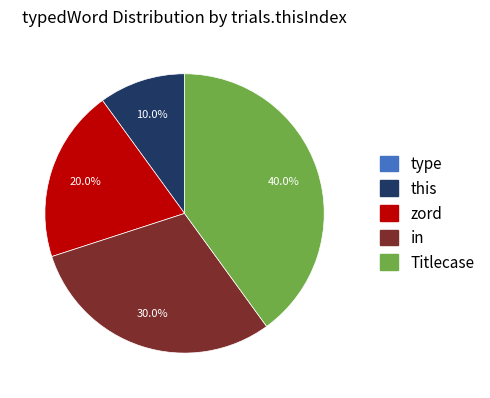

To the nearest percent, what portion does zord represent?

20%